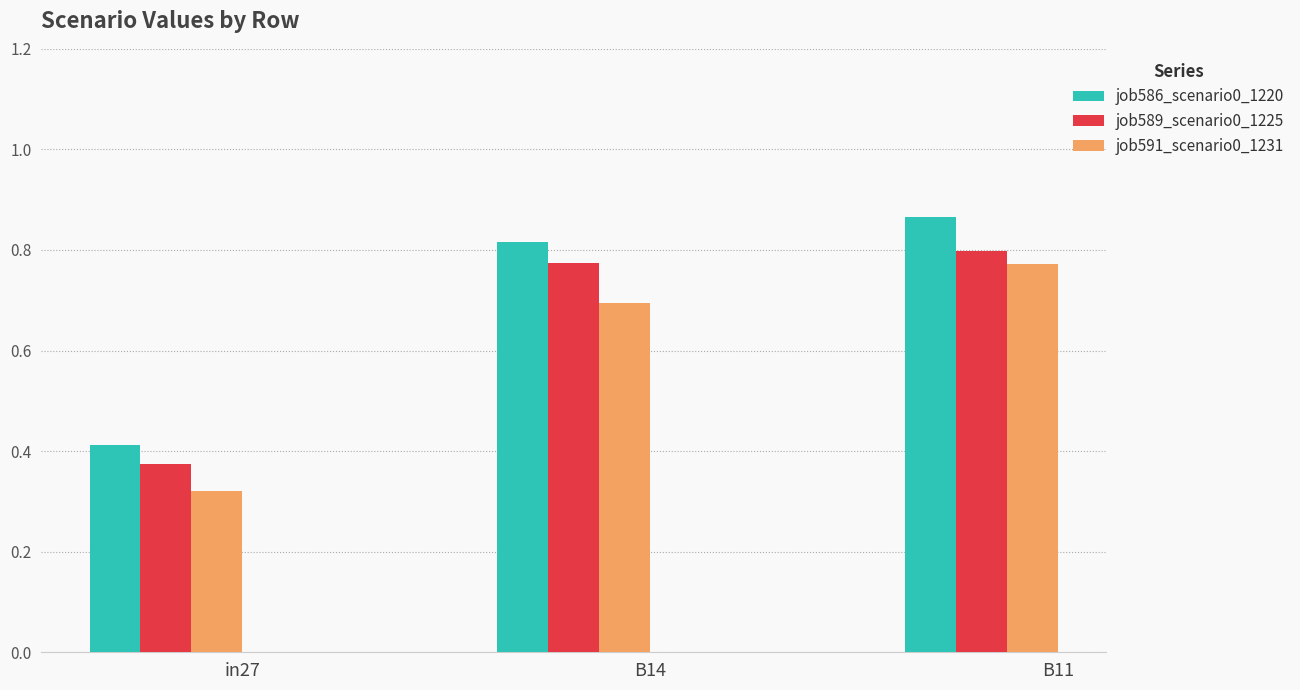

Where is job586_scenario0_1220 nearest to the value 0?

in27